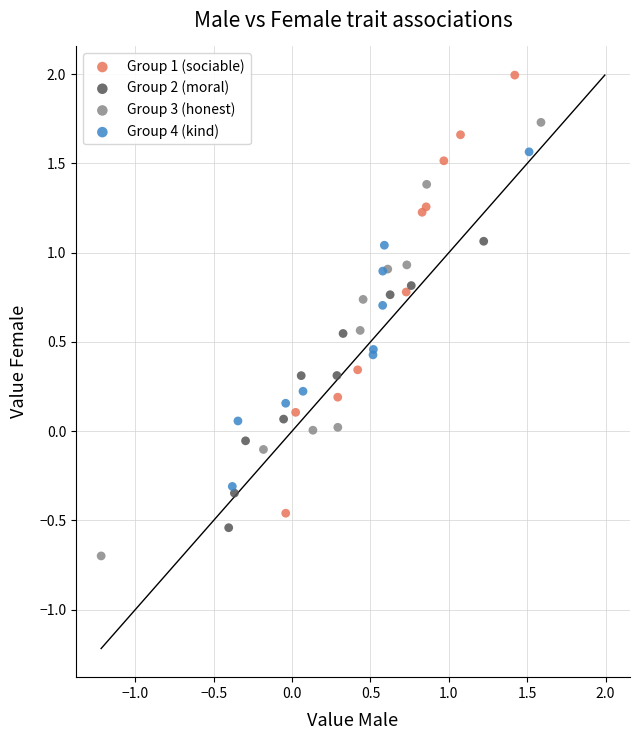

What are all the series names shown in the legend?

Group 1 (sociable), Group 2 (moral), Group 3 (honest), Group 4 (kind)